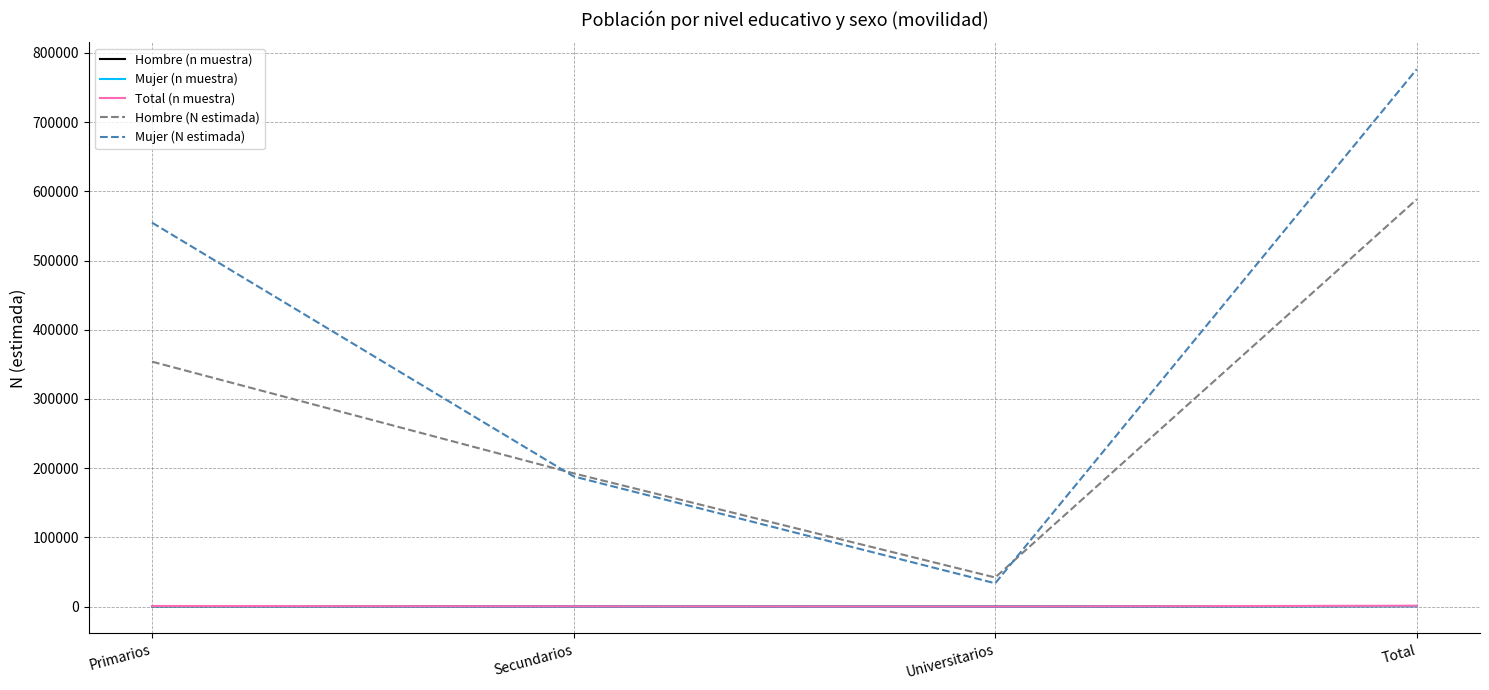

What are all the series names shown in the legend?

Hombre (n muestra), Mujer (n muestra), Total (n muestra), Hombre (N estimada), Mujer (N estimada)